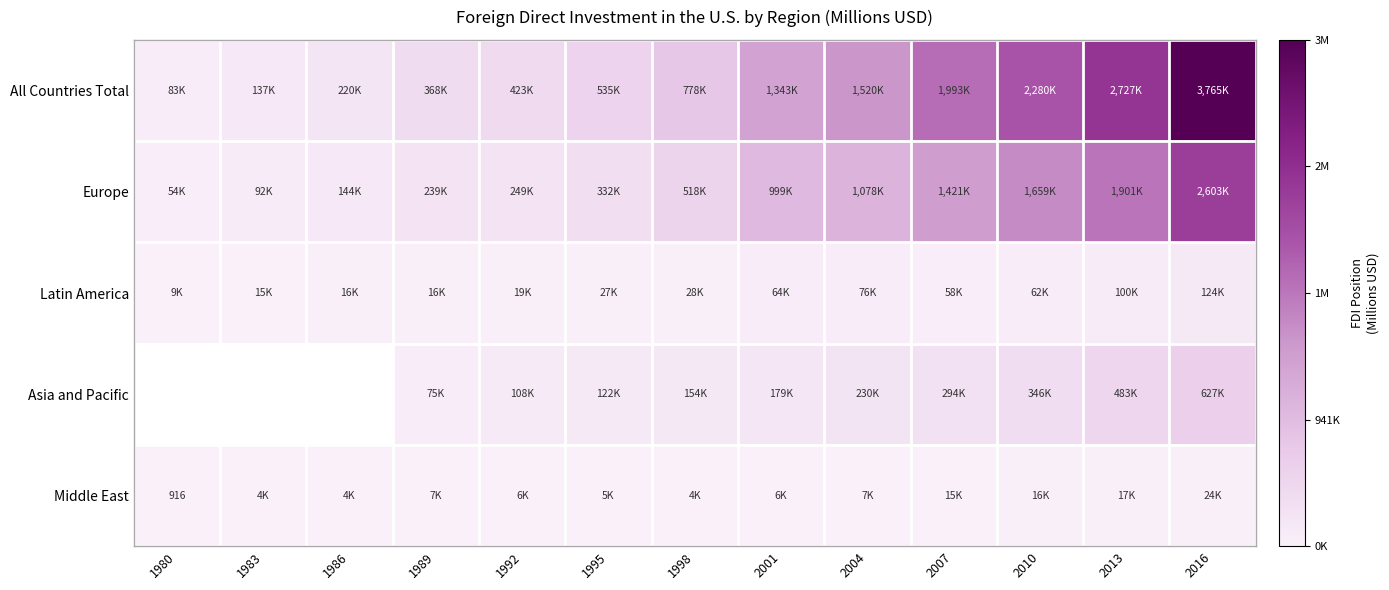

What is the smallest value displayed?

916.0